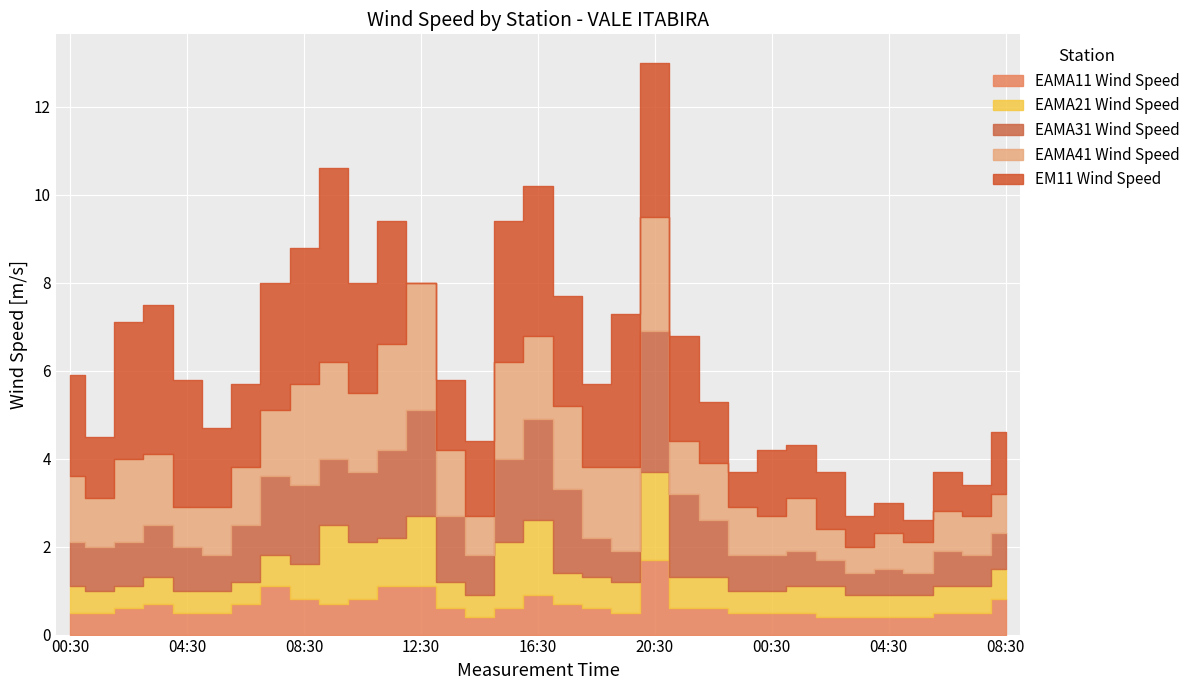

Rank the series at 04:30 from highest to lowest value.

EM11 Wind Speed, EAMA31 Wind Speed, EAMA41 Wind Speed, EAMA11 Wind Speed, EAMA21 Wind Speed